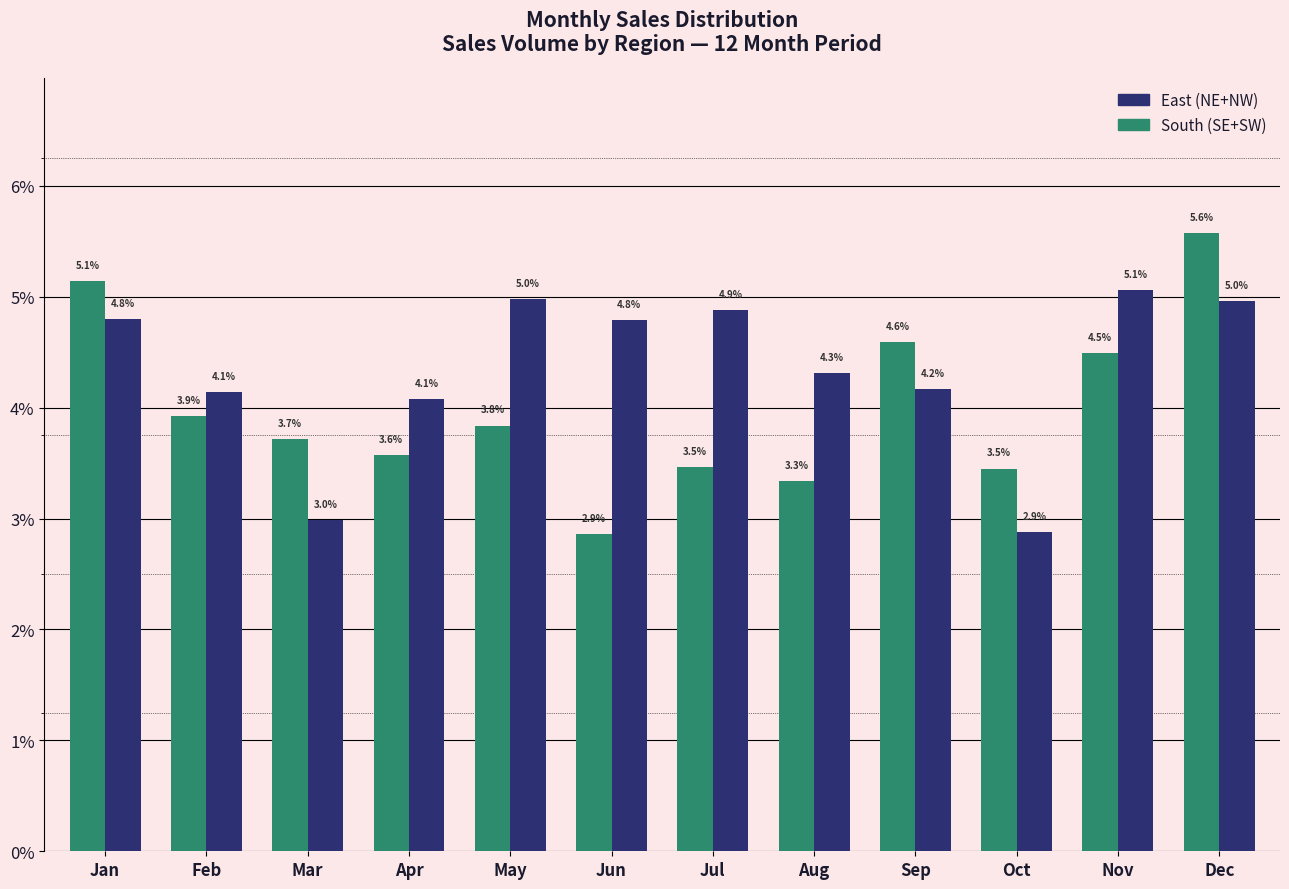

List the series in order of their peak value, highest first.

South (SE+SW), East (NE+NW)